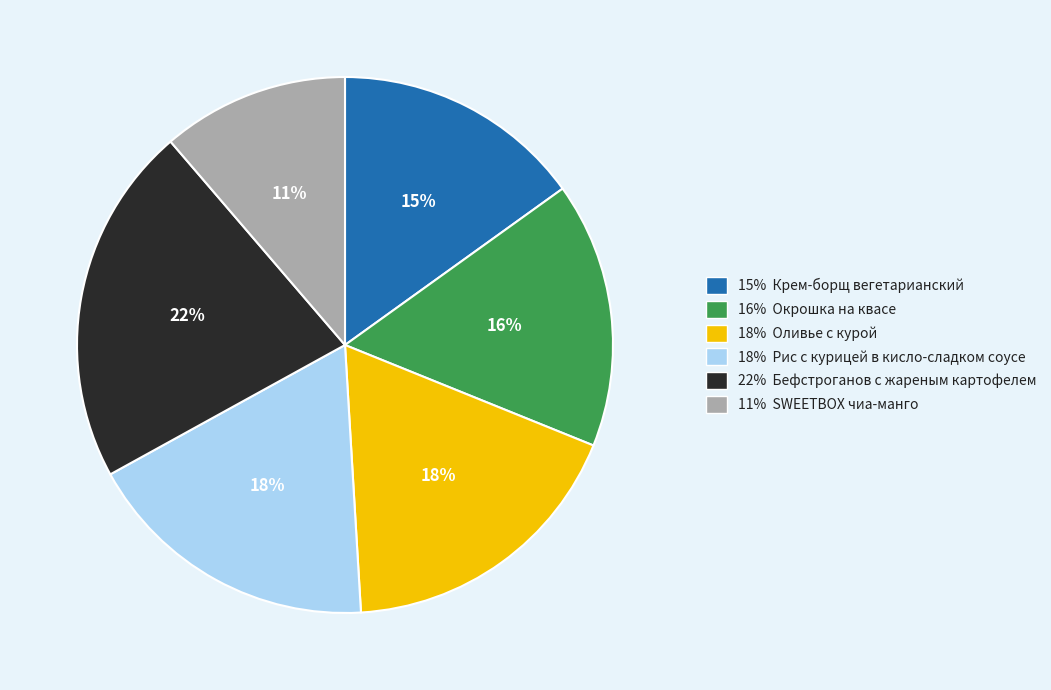

Is there a majority slice in this chart?

No